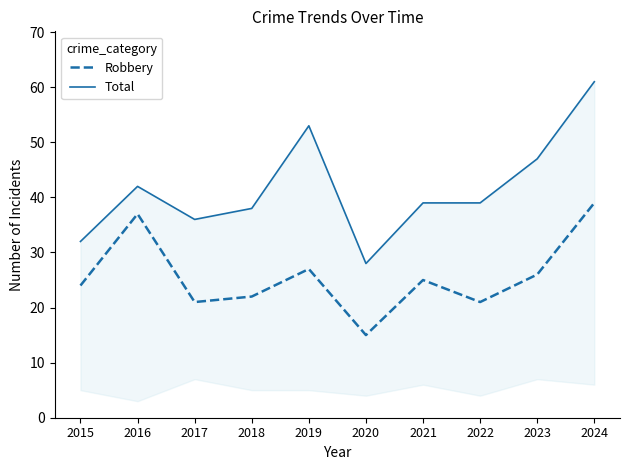

How many lines are shown in the chart?

2